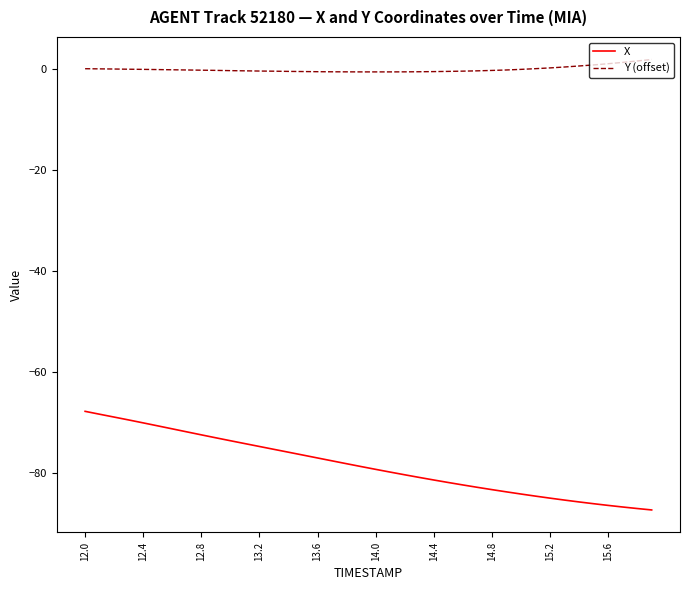

Is this an area chart (filled region under the line)?

No